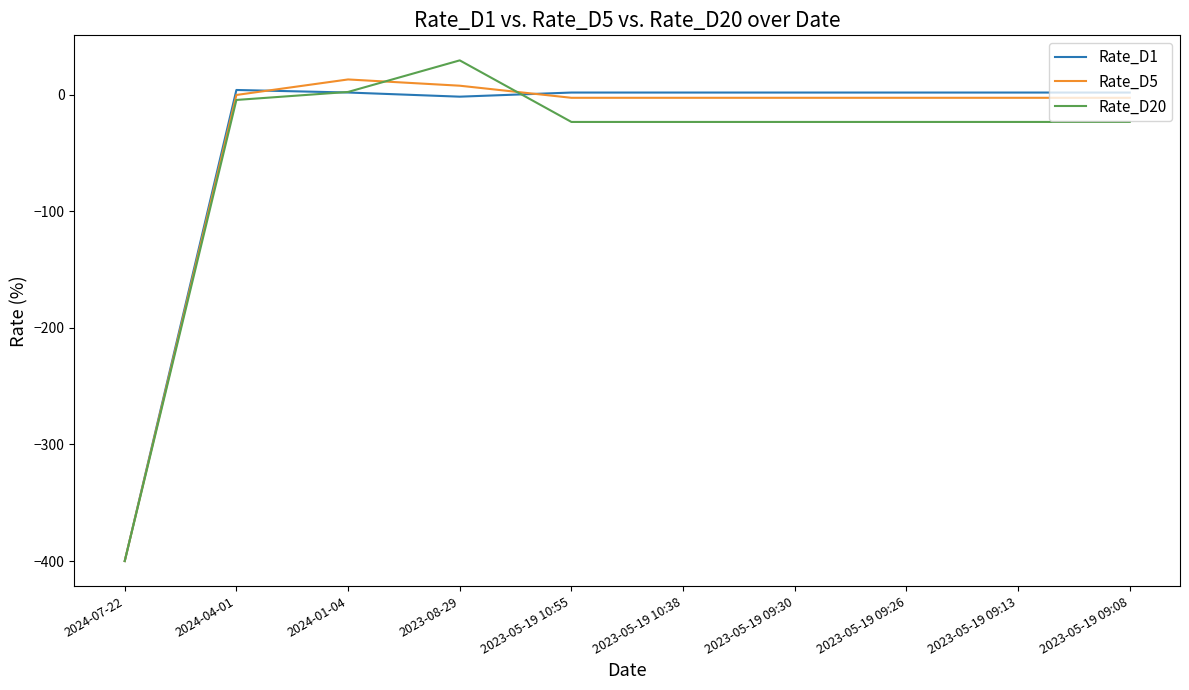

What is the total value across all series at 2024-07-22?

-1200.0